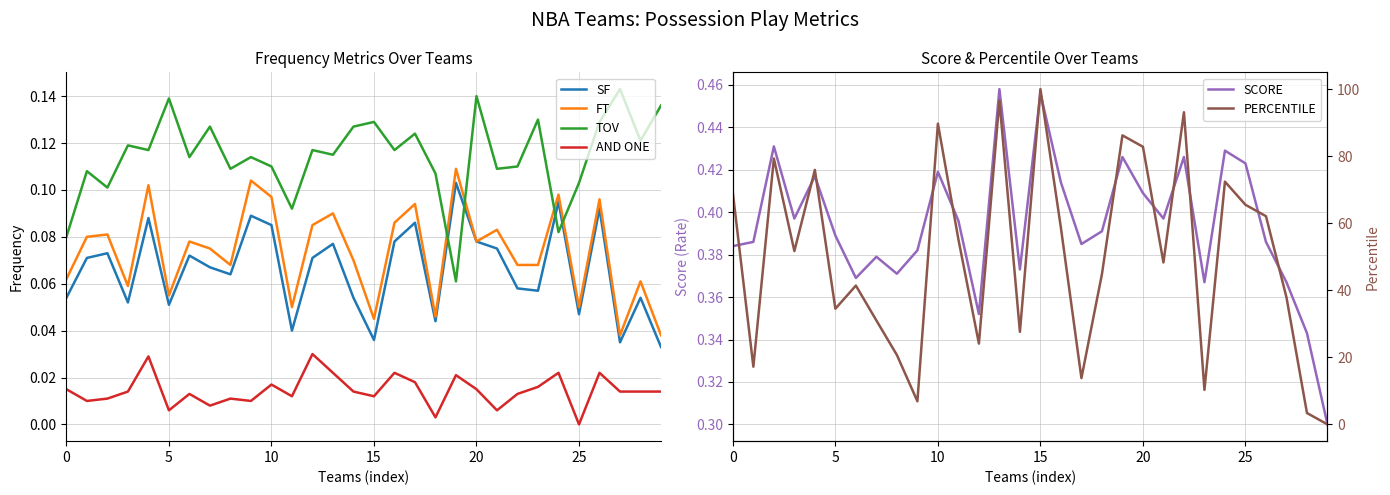

Count the number of categories in the chart.

30